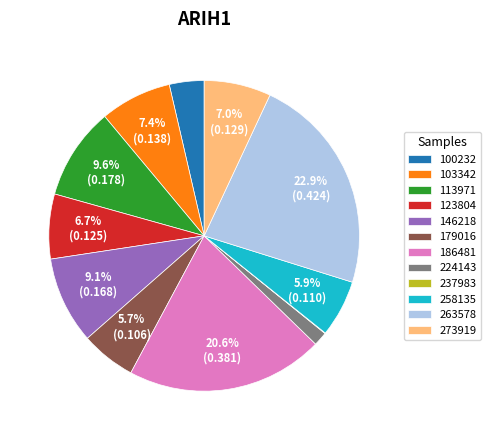

Do 146218 and 113971 together represent more than half of the pie?

No